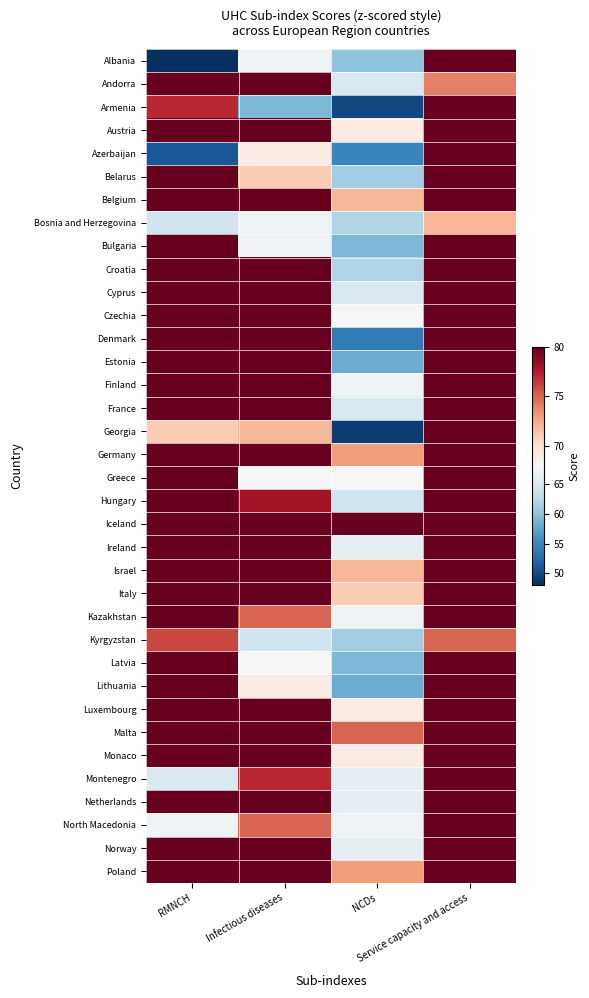

At which category does the chart reach its peak across all series?

Service capacity and access